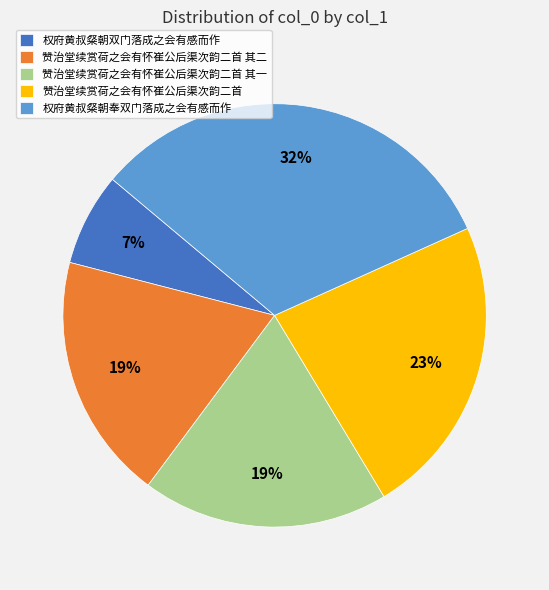

To the nearest percent, what is the combined percentage of 权府黄叔粲朝双门落成之会有感而作 and 赞治堂续赏荷之会有怀崔公后渠次韵二首 其一?

26%